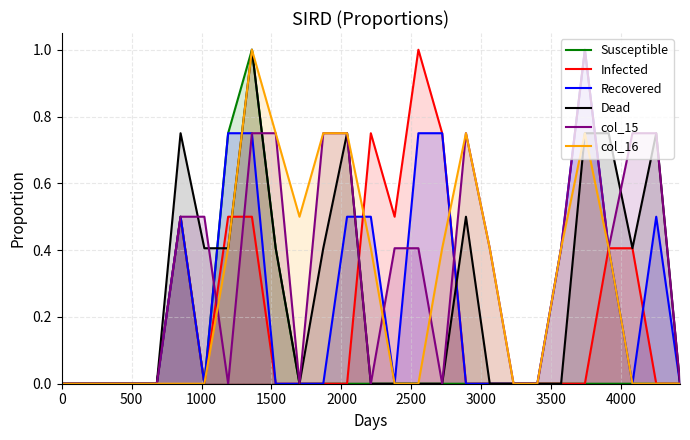

At how many categories does at least one series exceed 0?

19